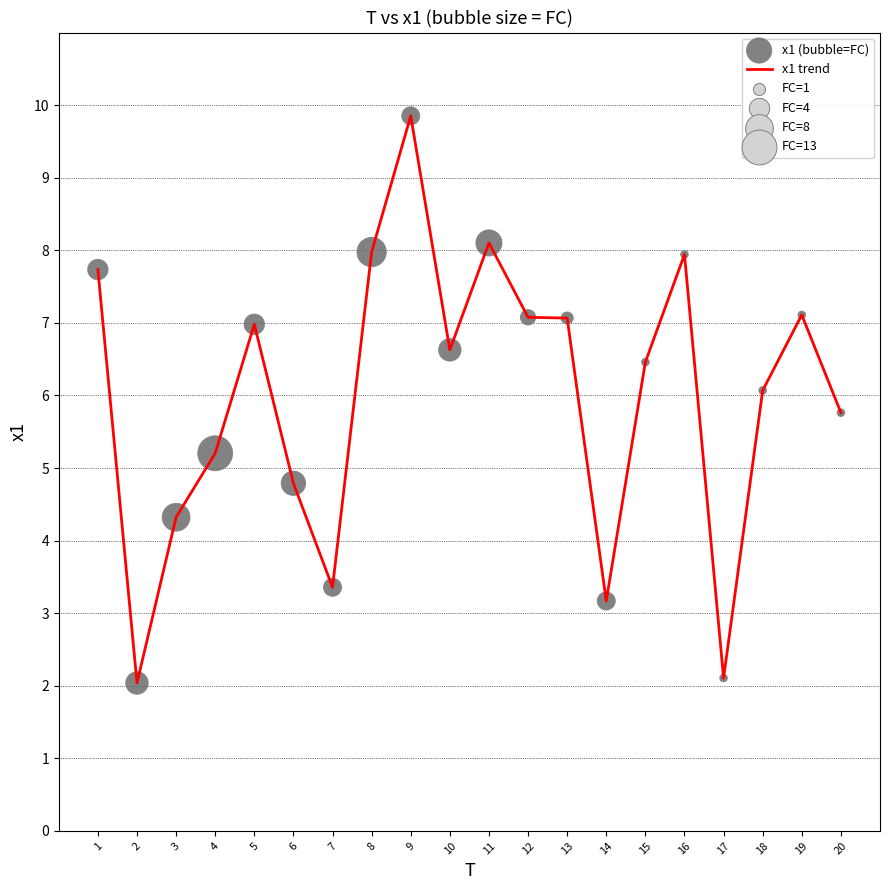

What is the difference between the maximum and minimum values?

7.8